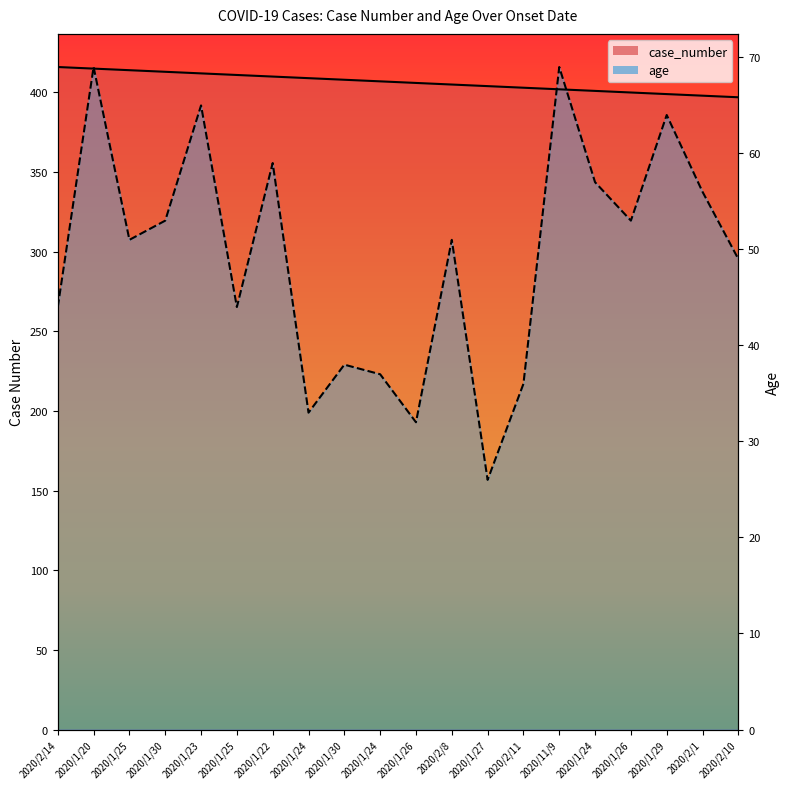

What is the minimum value shown in the chart?

156.8